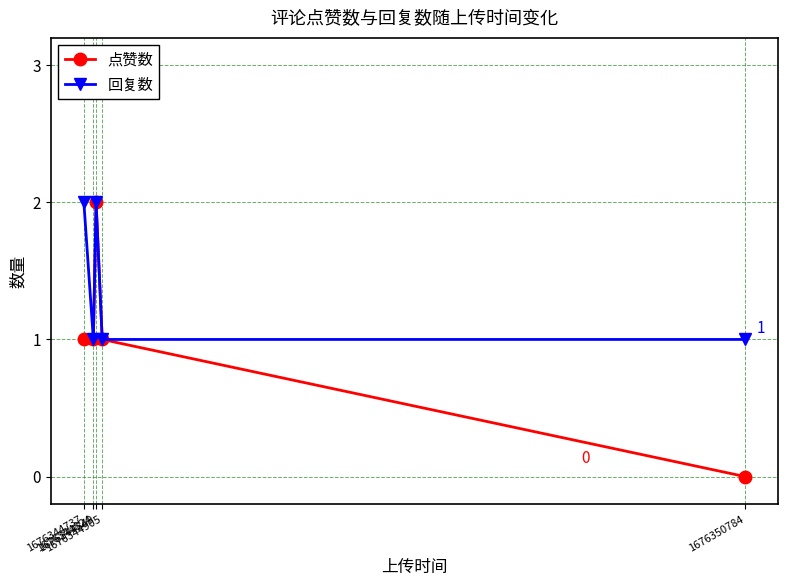

Which series has the largest range (max minus min)?

点赞数